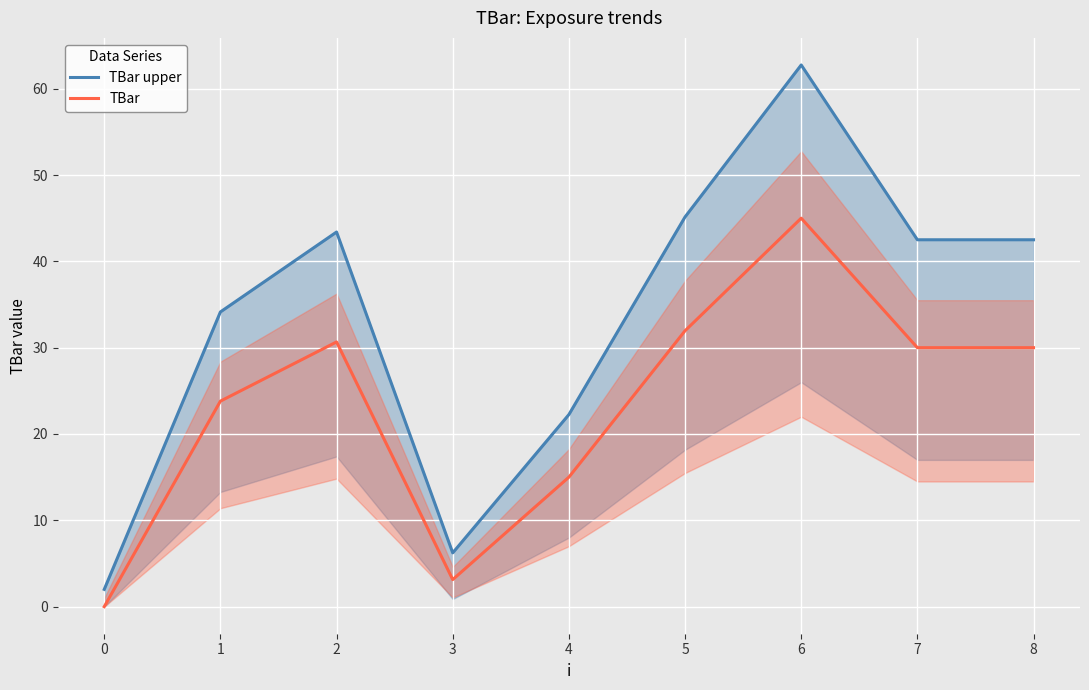

True or false: TBar has a value of 23.8 at 1.

True